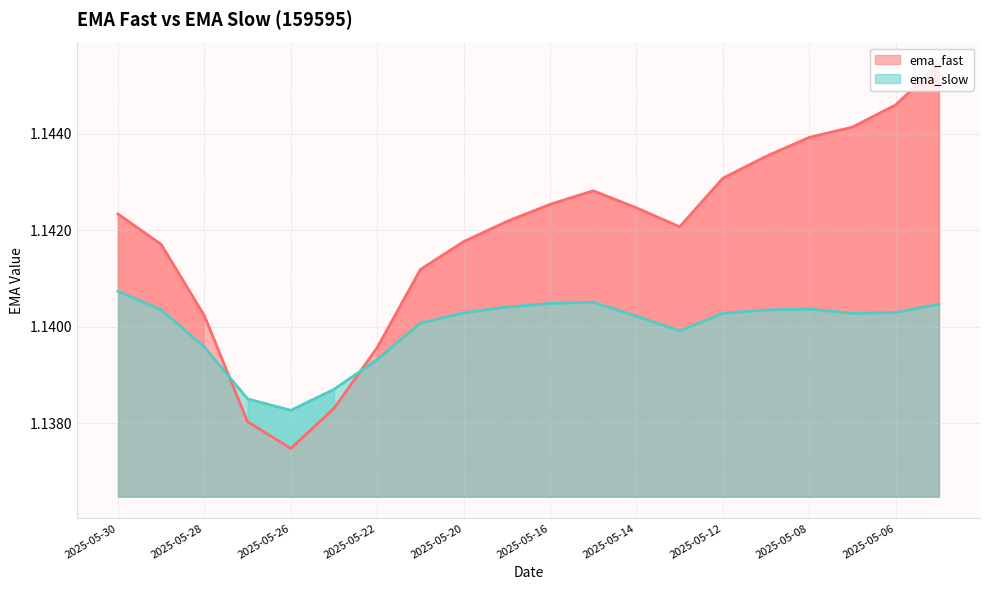

After their last crossing, which series has the higher values: ema_fast or ema_slow?

ema_fast